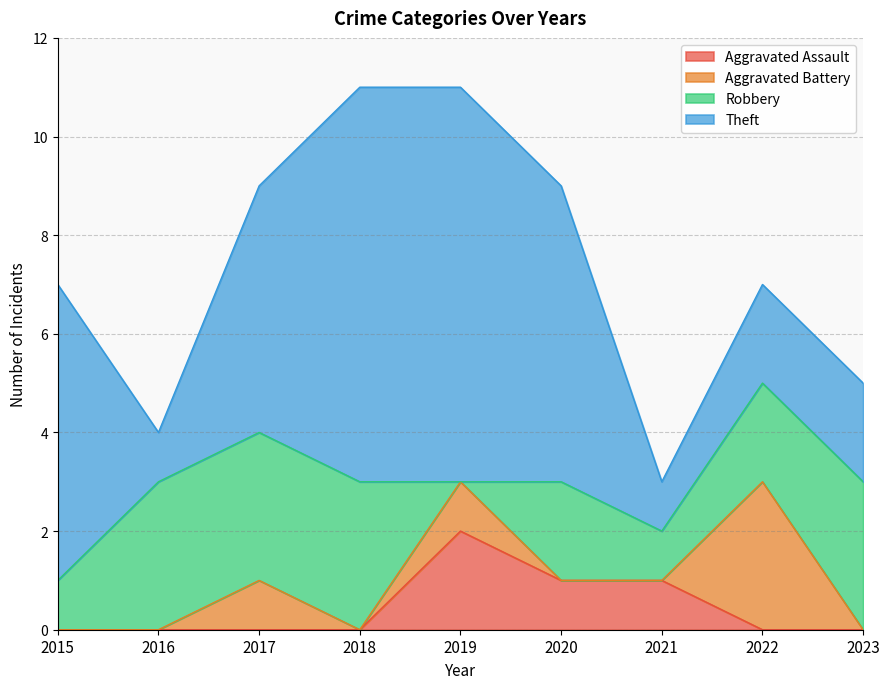

What are all the series names shown in the legend?

Aggravated Assault, Aggravated Battery, Robbery, Theft